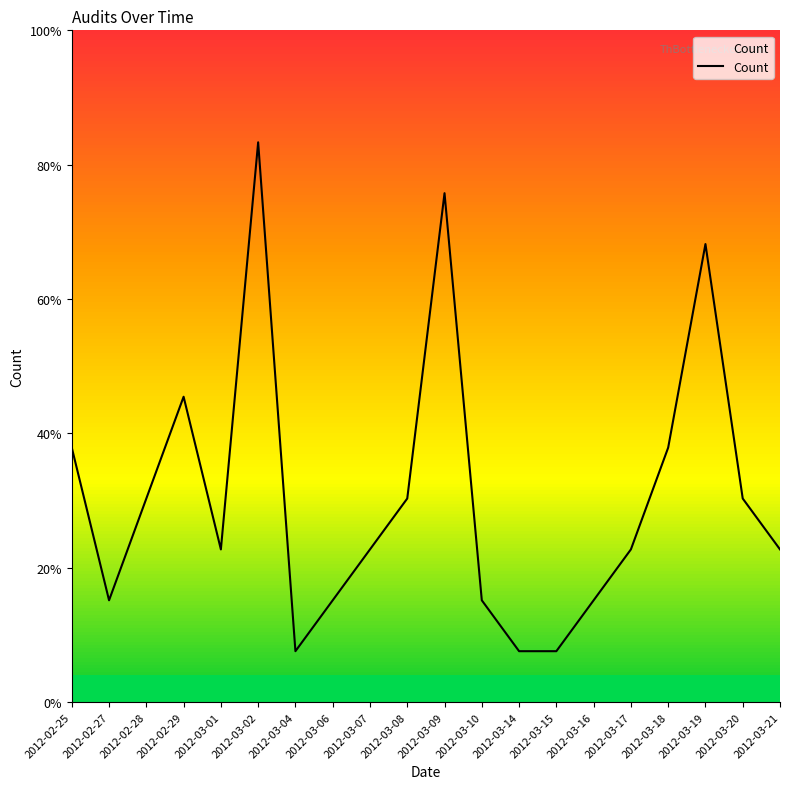

Count the number of values greater than 3.

9